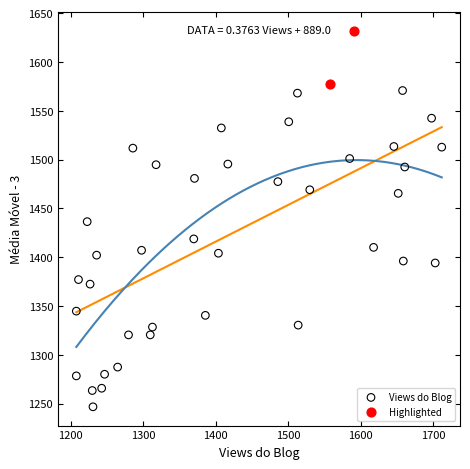

What are all the series names shown in the legend?

Views do Blog, Highlighted